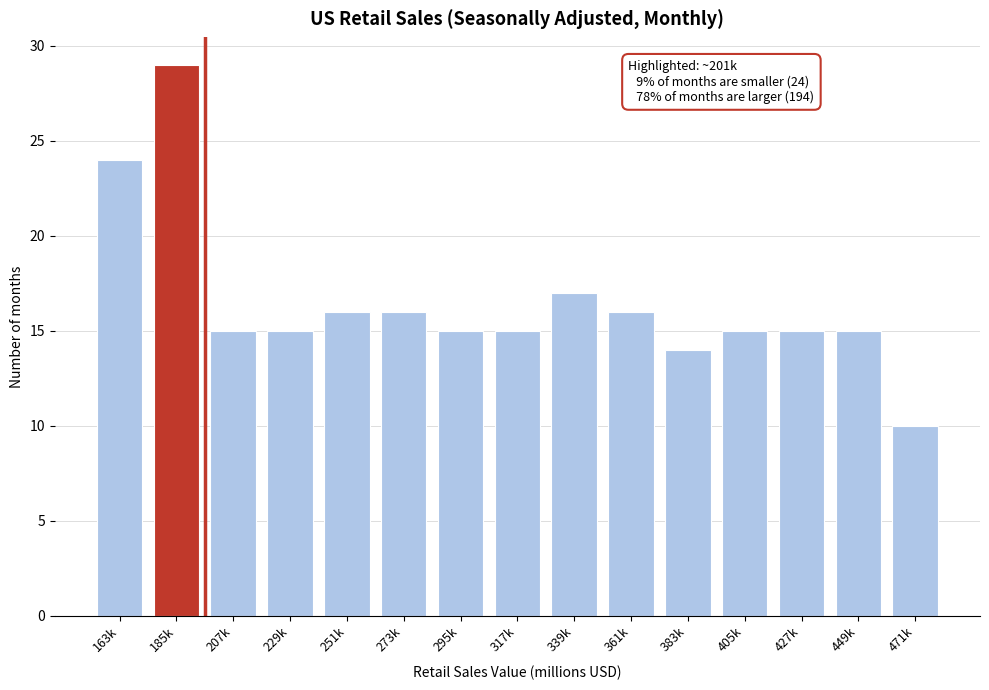

Reading left to right, transcribe all the data shown in this chart.

163k=24	185k=29	207k=15	229k=15	251k=16	273k=16	295k=15	317k=15	339k=17	361k=16	383k=14	405k=15	427k=15	449k=15	471k=10